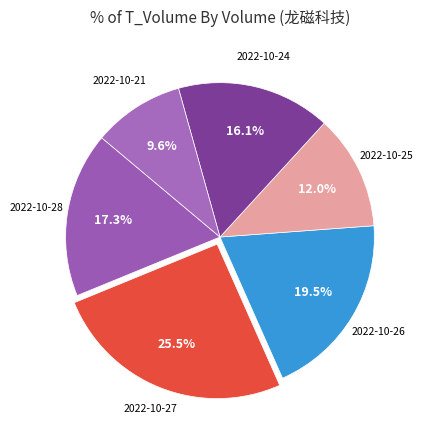

How many segments does this pie chart have?

6